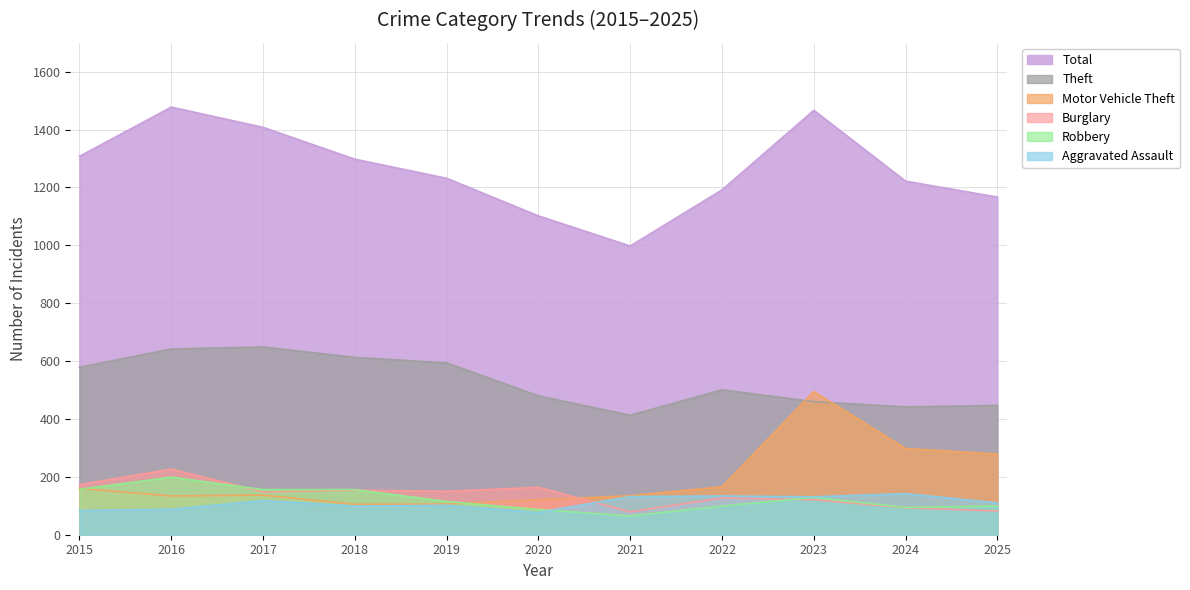

The value of Robbery at 2023 is 129. True or false?

True